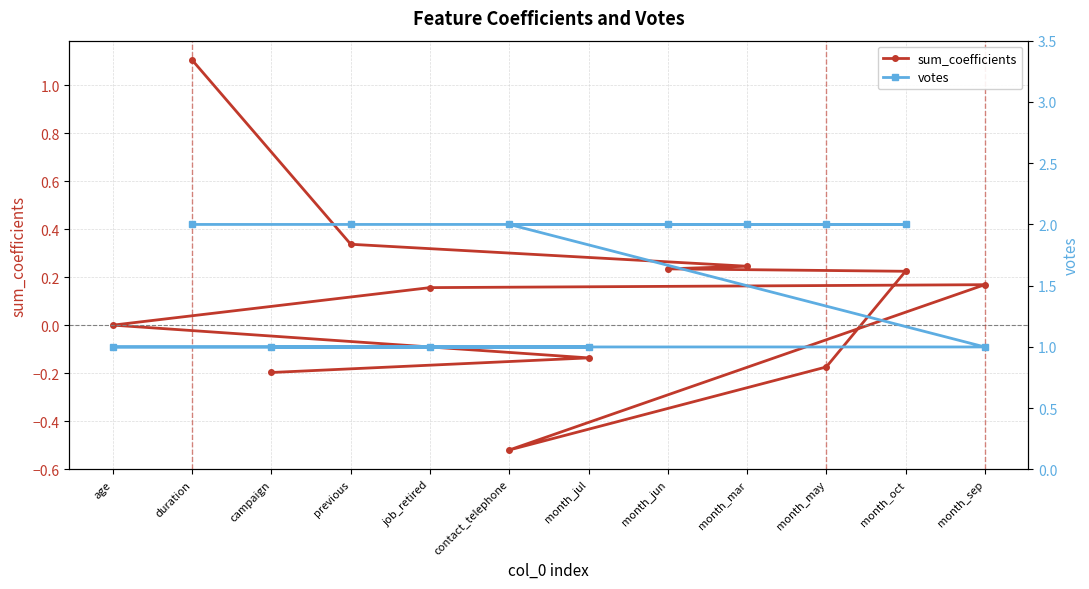

Between month_jun and month_sep, which is larger?

month_jun